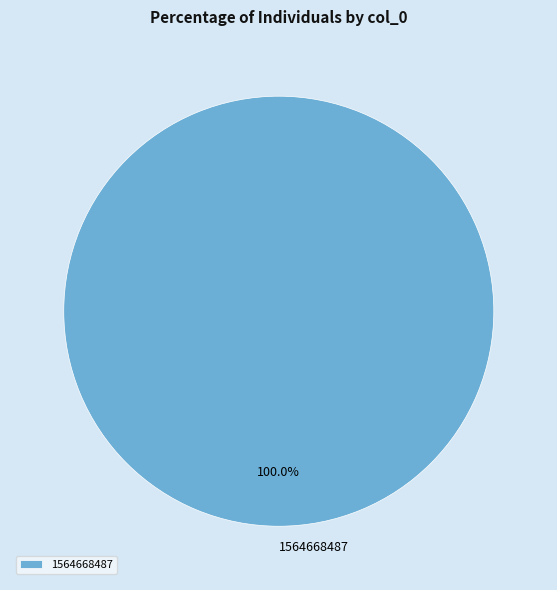

Does 1564668487 account for over 50% of the chart?

Yes